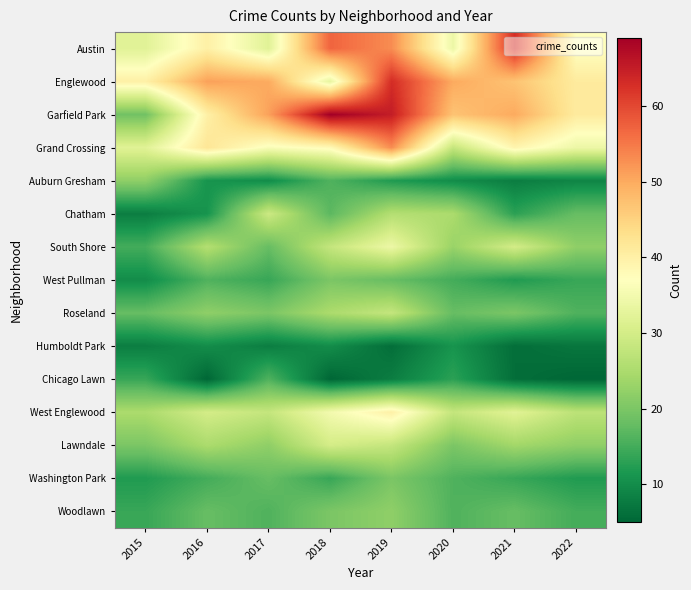

Between 2015 and 2019, which is larger?

2019